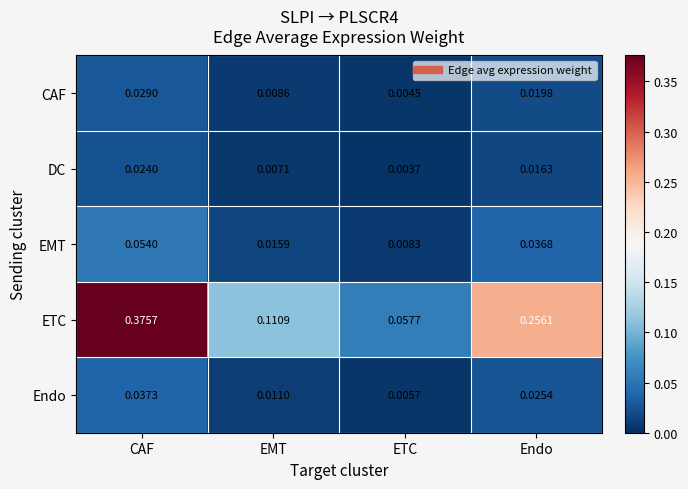

Is the value of EMT at CAF greater than the value of CAF at ETC?

Yes